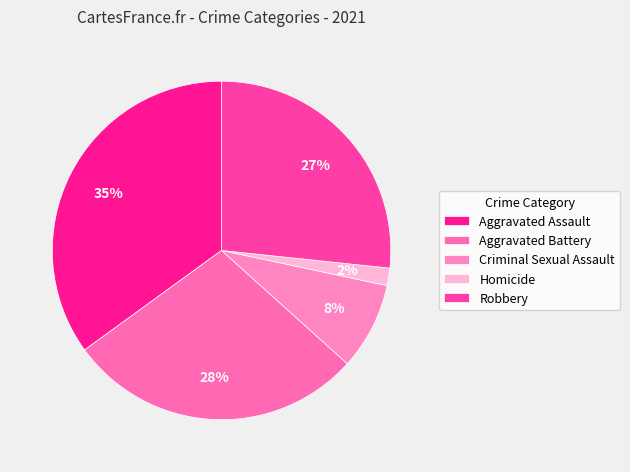

Which slice is the largest?

Aggravated Assault